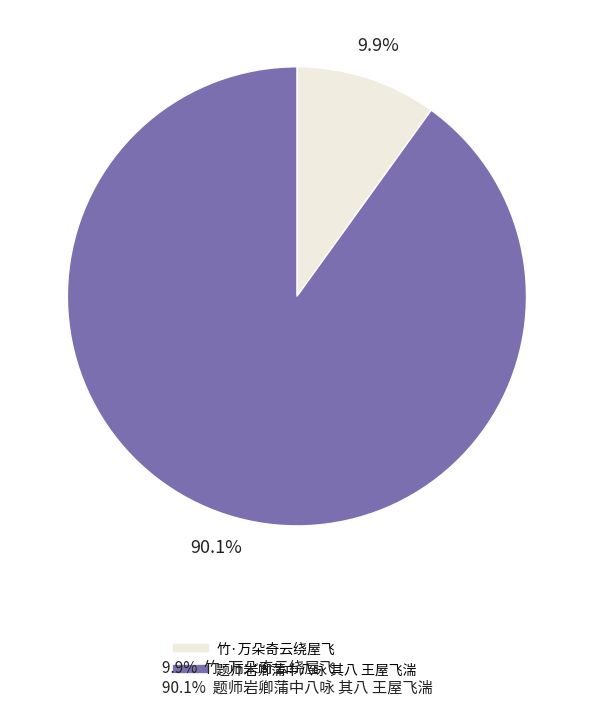

Combined, what portion of the pie is 题师岩卿蒲中八咏 其八 王屋飞湍 and 竹·万朵奇云绕屋飞?

100.0%